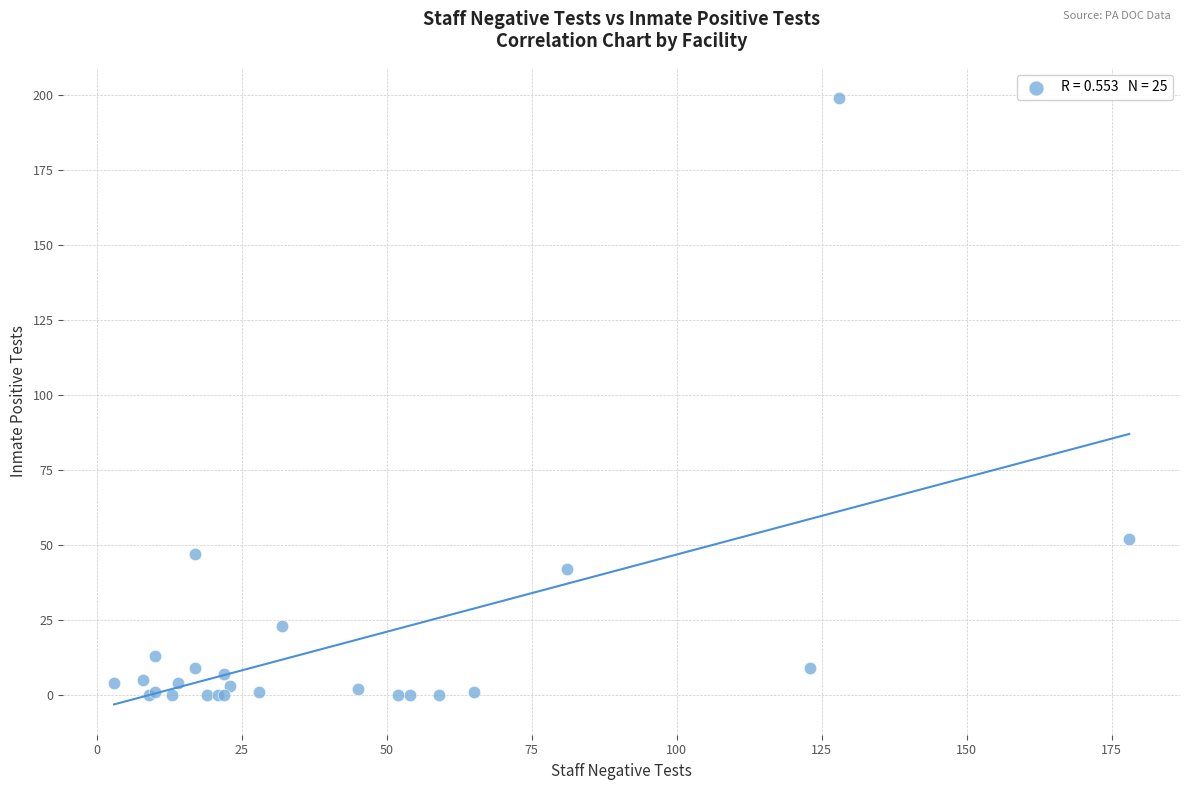

What Y value in the scatter plot is closest to 99?

52